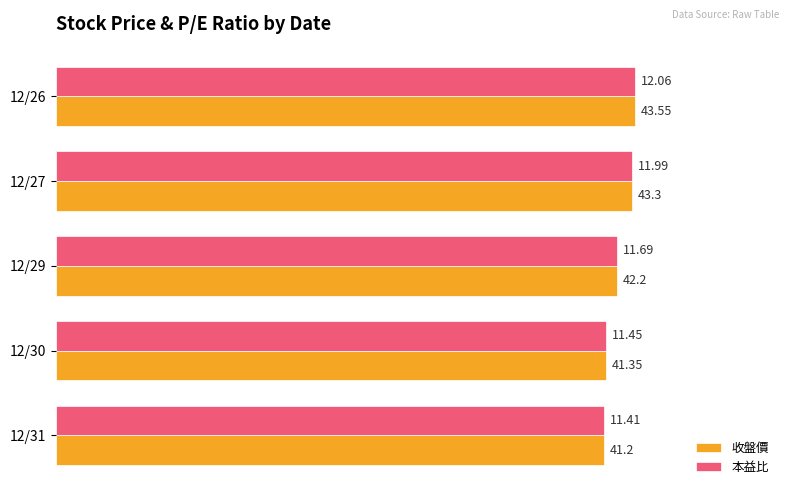

Rank the series by their average value, from lowest to highest.

收盤價, 本益比